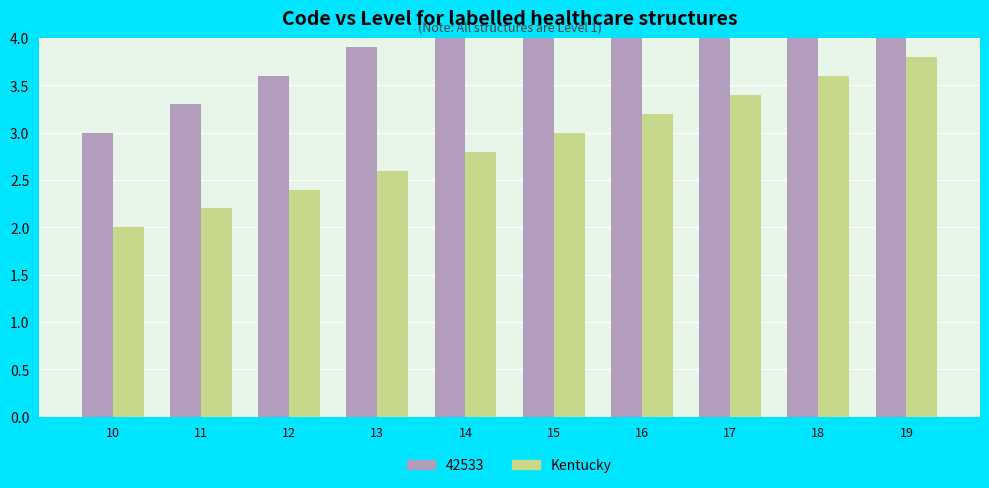

Which has a higher value, 15 or 14?

15